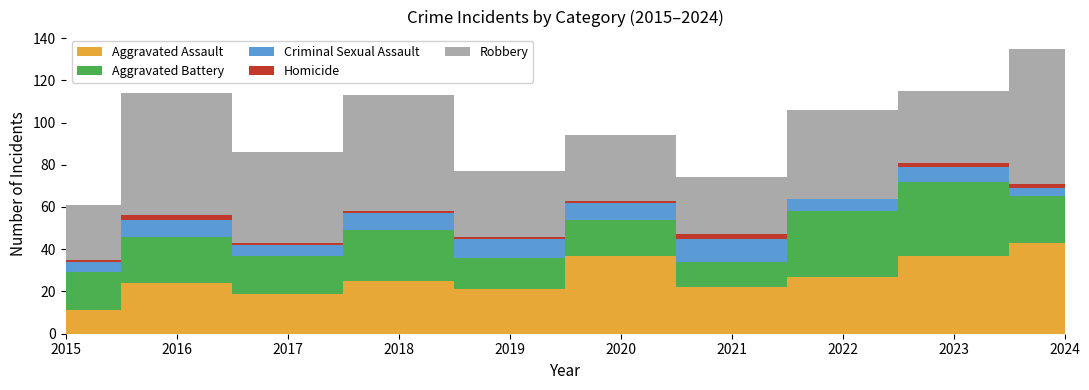

Reading left to right, list all the values displayed in this chart.

Aggravated Assault: 2015=11	2016=24	2017=19	2018=25	2019=21	2020=37	2021=22	2022=27	2023=37	2024=43
Aggravated Battery: 2015=18	2016=22	2017=18	2018=24	2019=15	2020=17	2021=12	2022=31	2023=35	2024=22
Criminal Sexual Assault: 2015=5	2016=8	2017=5	2018=8	2019=9	2020=8	2021=11	2022=6	2023=7	2024=4
Homicide: 2015=1	2016=2	2017=1	2018=1	2019=1	2020=1	2021=2	2022=0	2023=2	2024=2
Robbery: 2015=26	2016=58	2017=43	2018=55	2019=31	2020=31	2021=27	2022=42	2023=34	2024=64